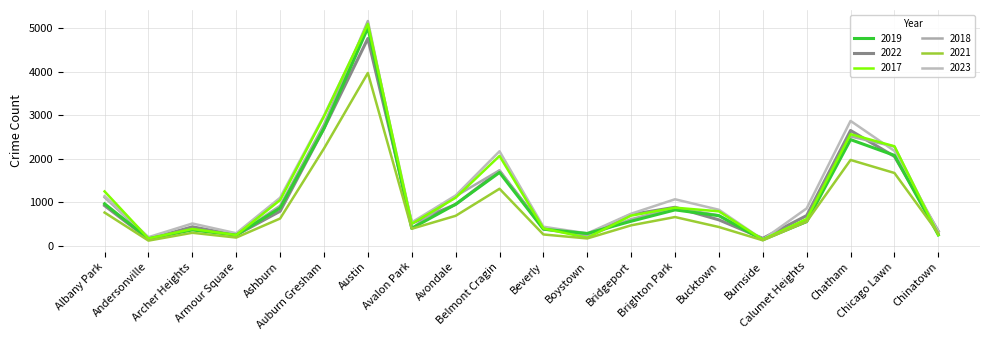

What is the average value of the 2018 series?

1133